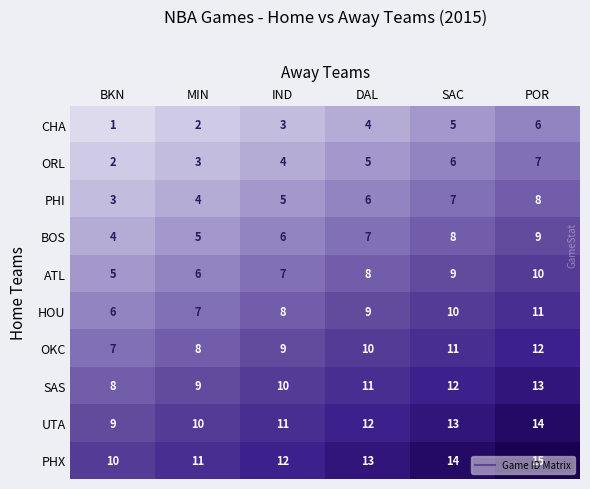

Read the UTA value at DAL.

12